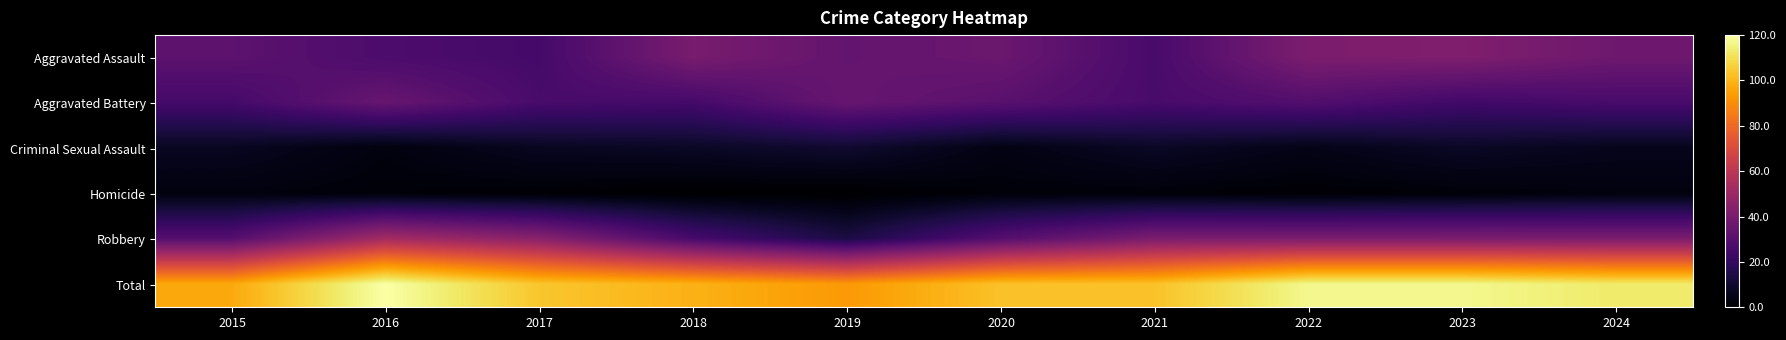

What is the greatest value displayed?

120